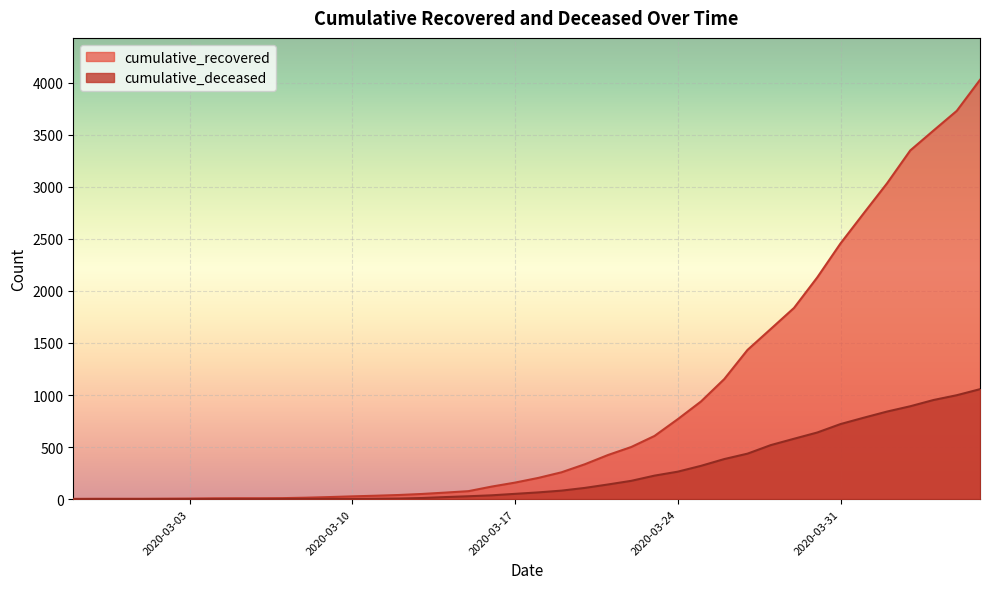

What is the label of the 10th point from the left?

2020-03-07